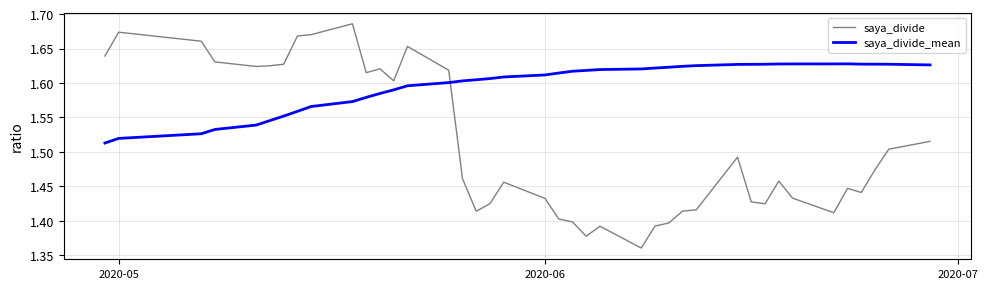

In saya_divide, how many points are higher than both neighbors (excluding endpoints)?

9